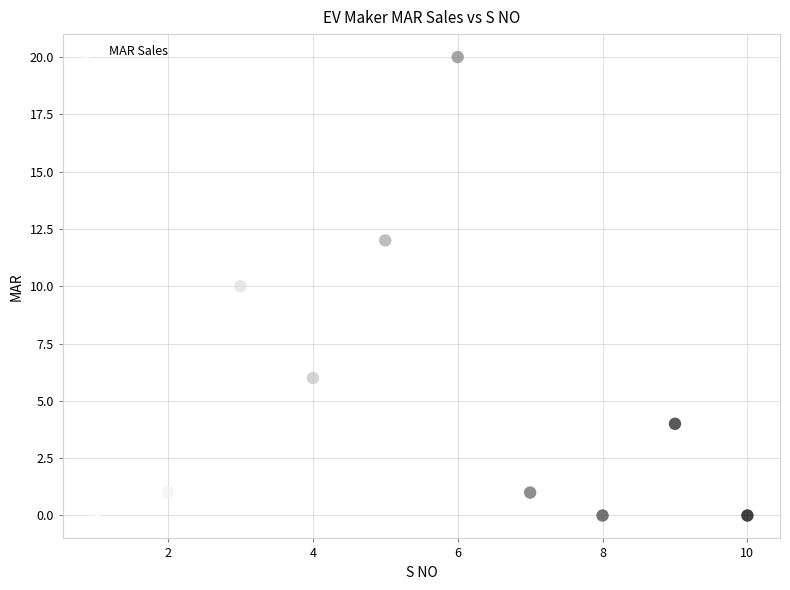

What is the average X value?

6